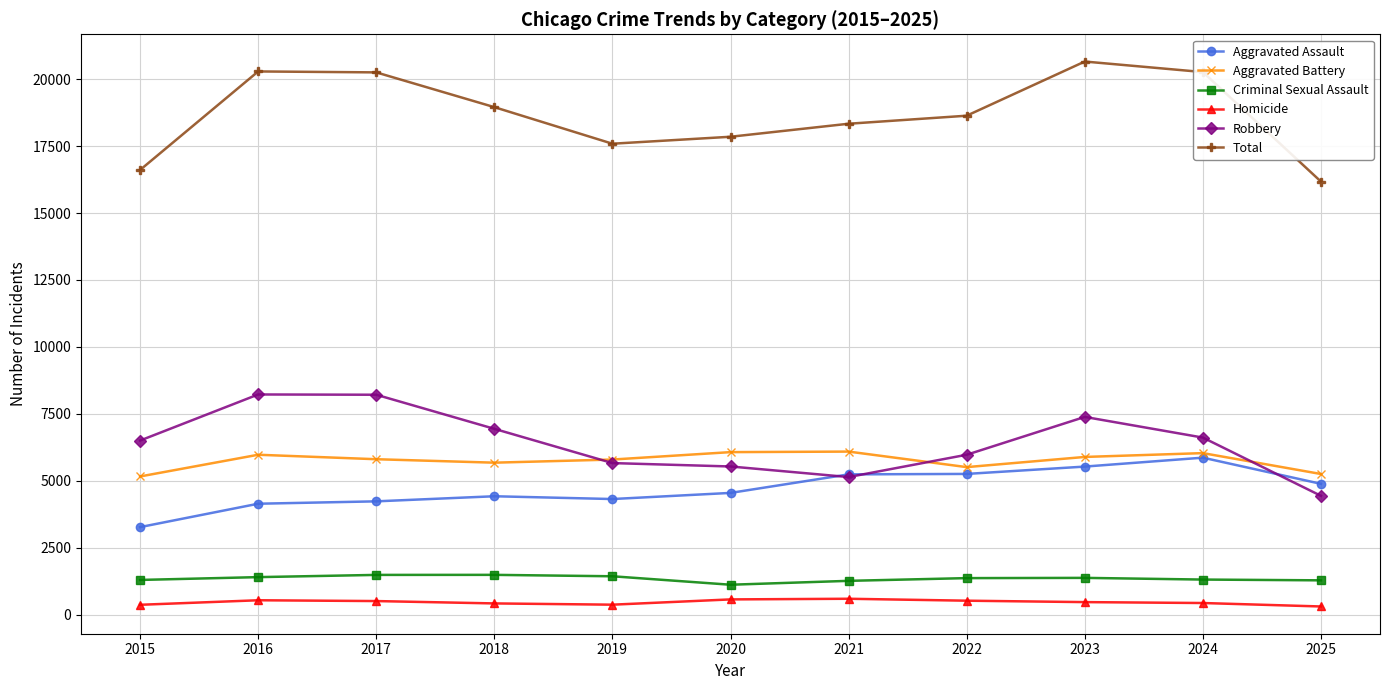

At 2017, list the series in order from smallest to largest.

Homicide, Criminal Sexual Assault, Aggravated Assault, Aggravated Battery, Robbery, Total